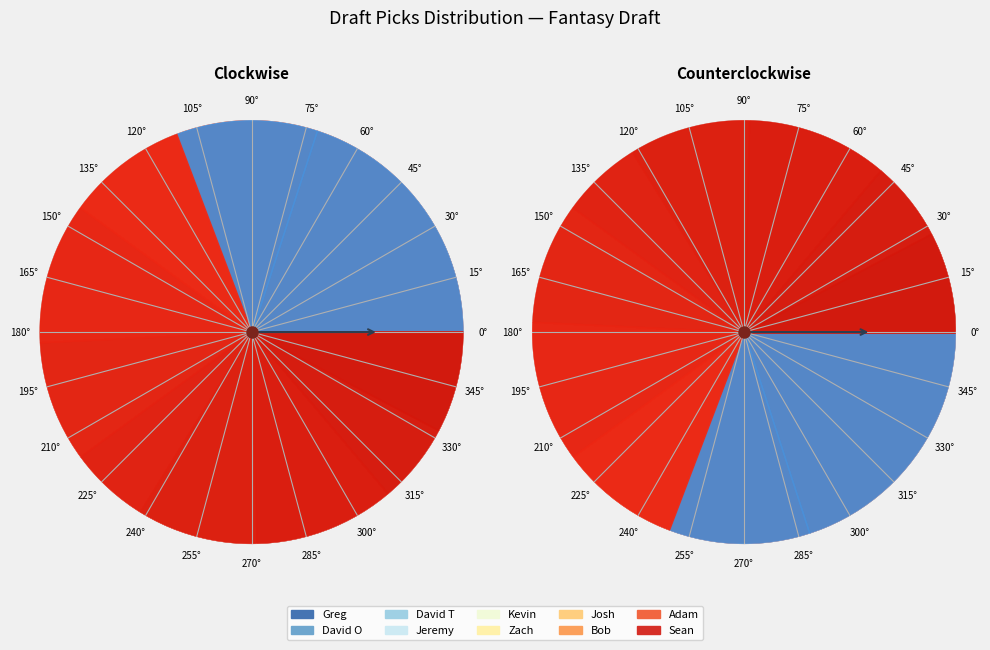

Which has a higher value, Adam or David O?

David O